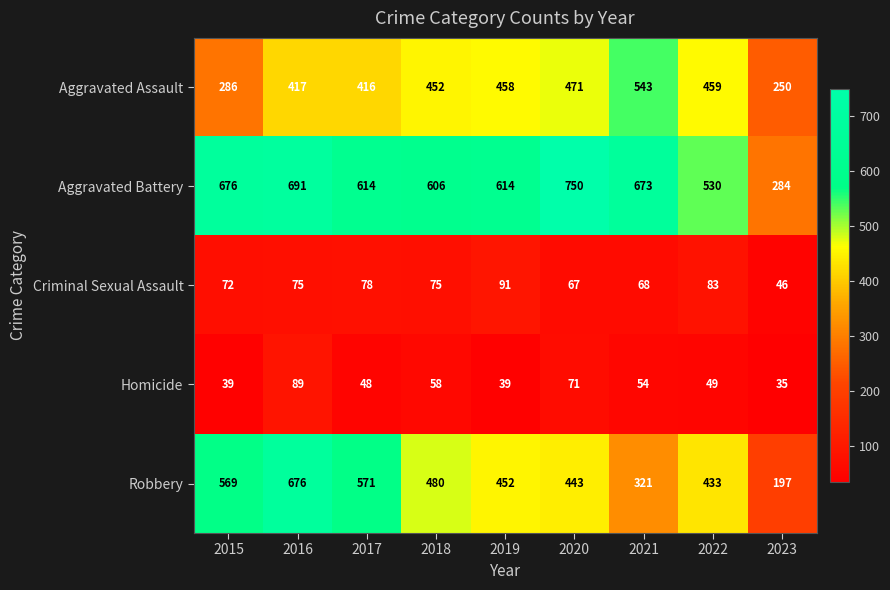

At which category does the chart reach its peak across all series?

2020